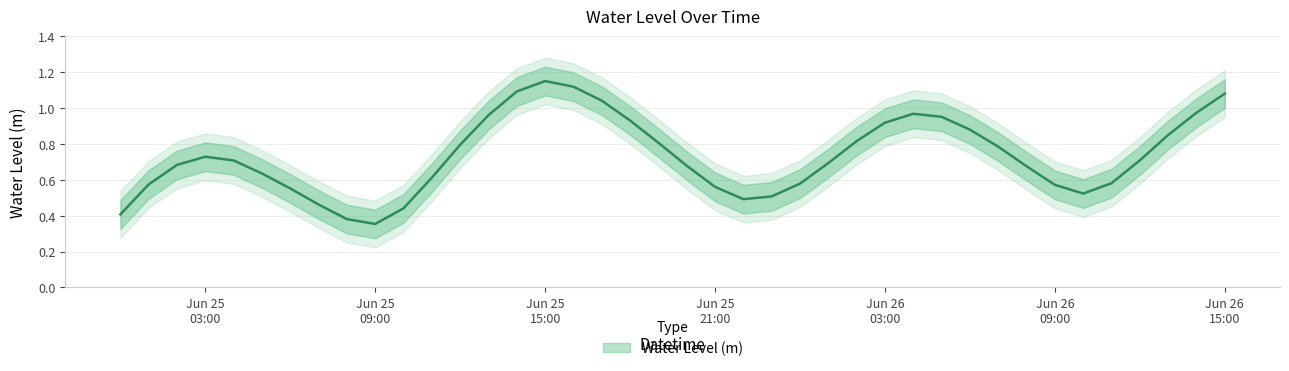

At which category does the chart reach its peak across all series?

Jun 25 15:00